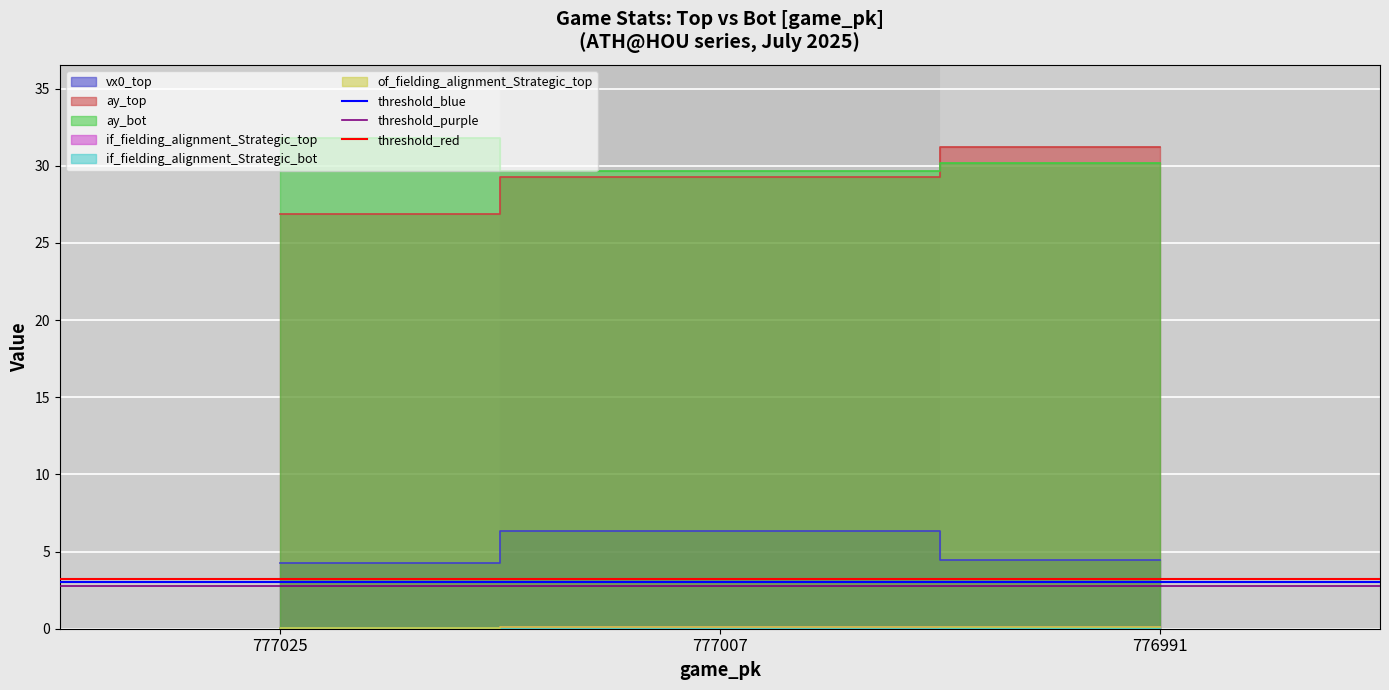

What is the value of the threshold_blue point at the 2nd from the left?

3.0